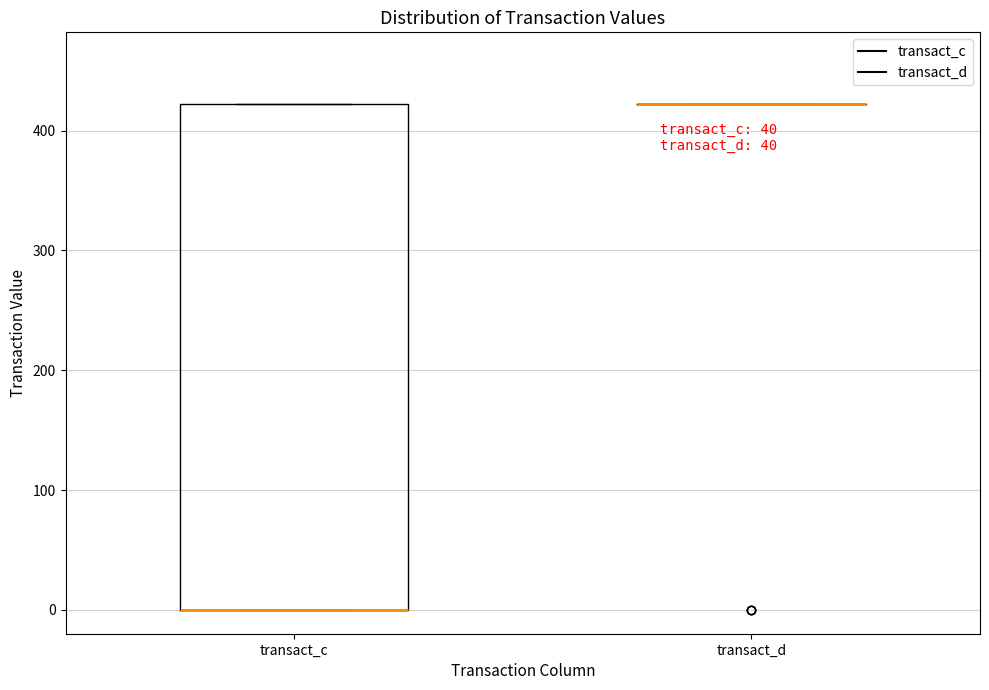

Reading left to right, read every box against the y-axis: the position of its median line, the range the box covers, and the ends of its whiskers. The values are not printed on the chart, so give them approximately, as read against the axis.

transact_c: median 0 (drawn on the box's lower edge), box 0 to 420, whiskers 0 to 420
transact_d: box collapsed to a line at 420, whiskers 420 to 420